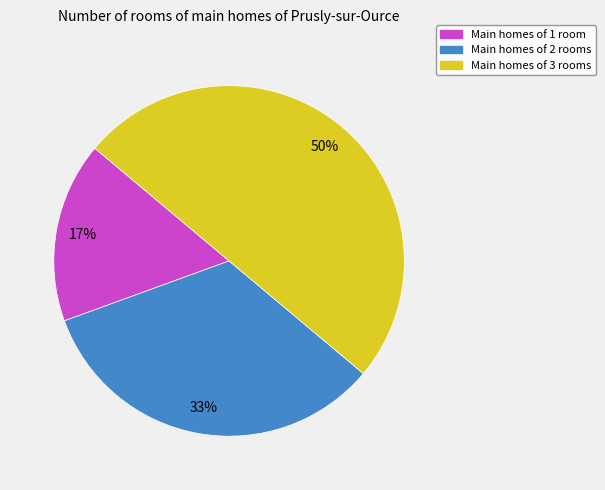

To the nearest percent, what is the average slice percentage?

33%